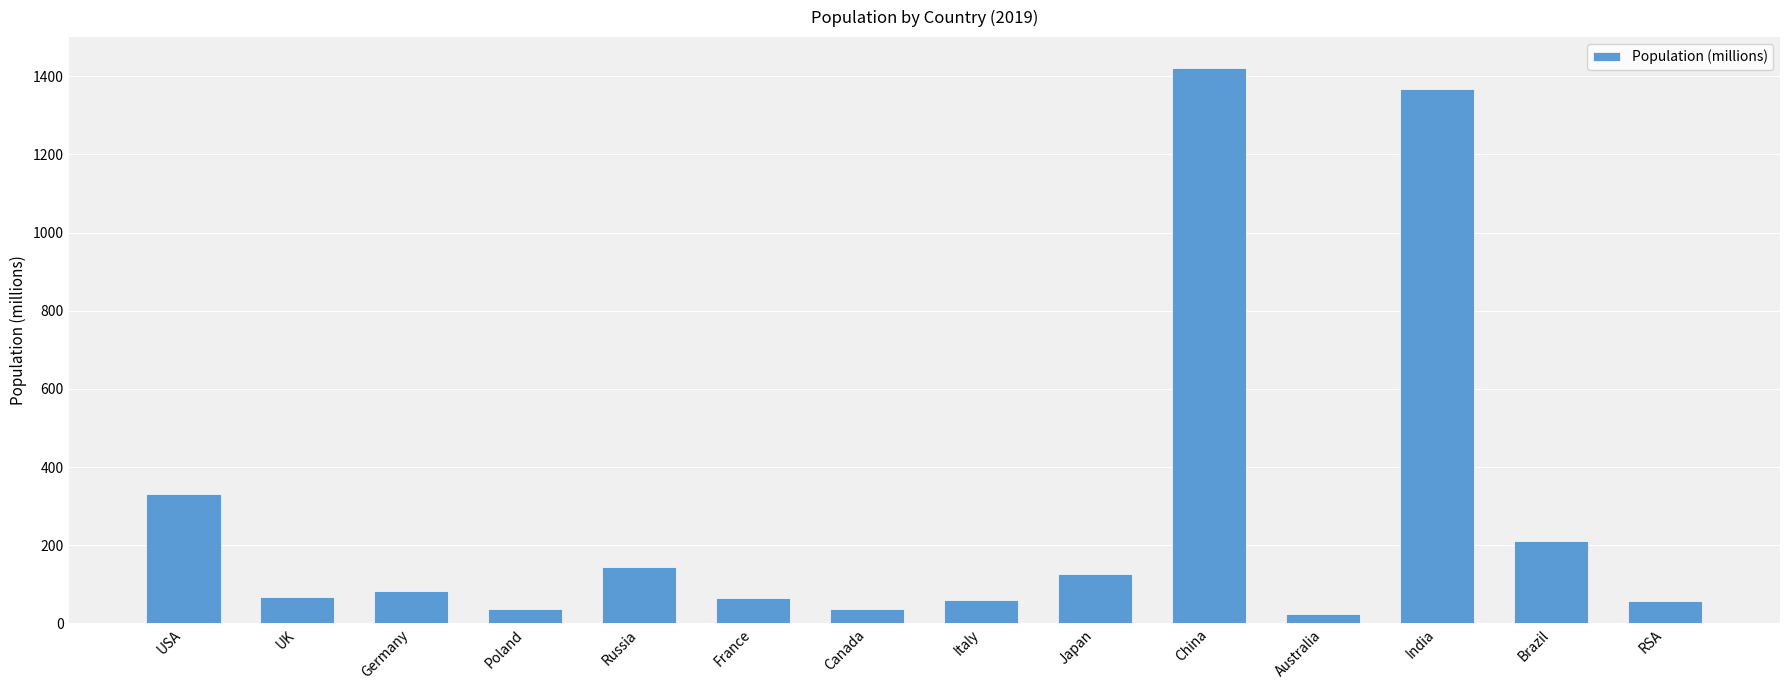

Where is the data nearest to the value 722?

USA